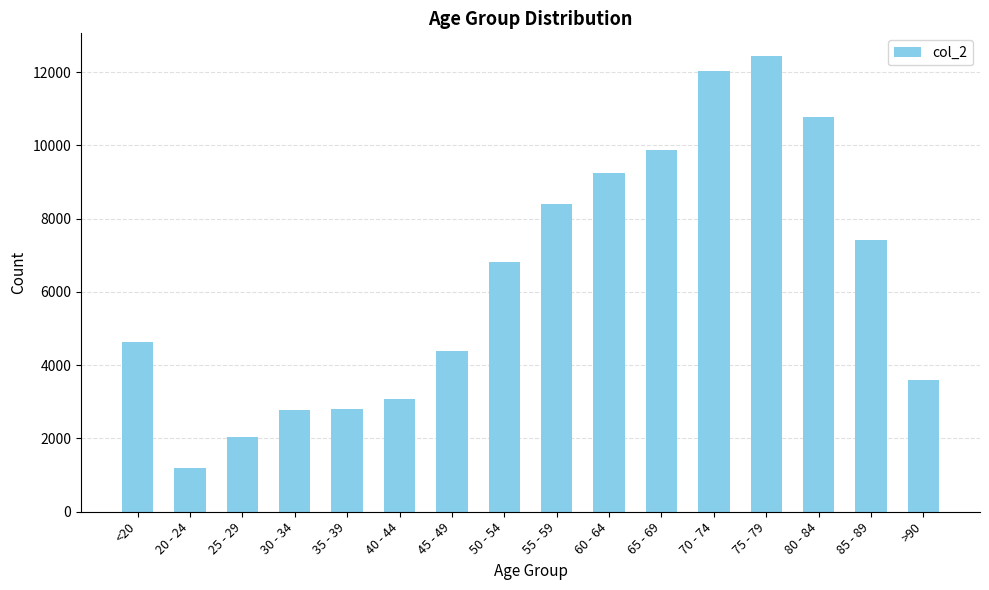

Which category has the highest value across all series?

75 - 79